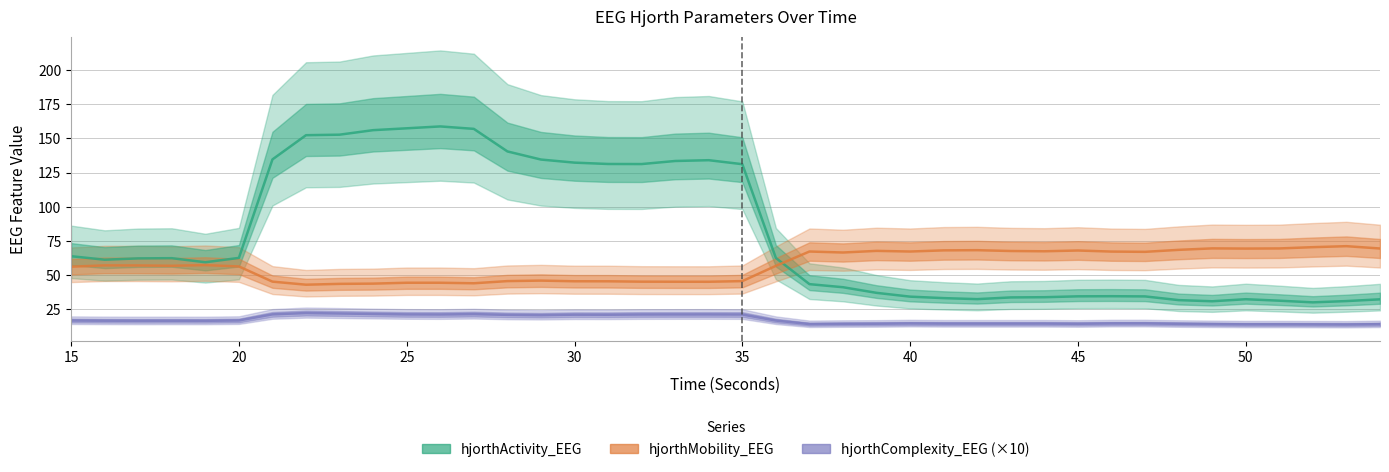

Which series ends up on top after the final intersection of hjorthMobility_EEG and hjorthActivity_EEG?

hjorthMobility_EEG